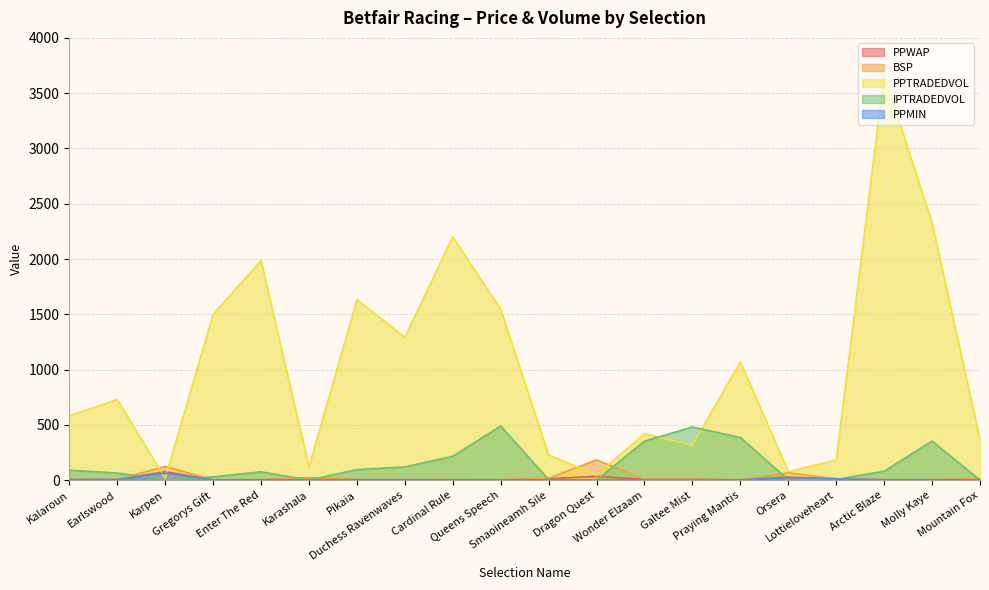

What is the difference between the highest and lowest values at Galtee Mist?

480.0